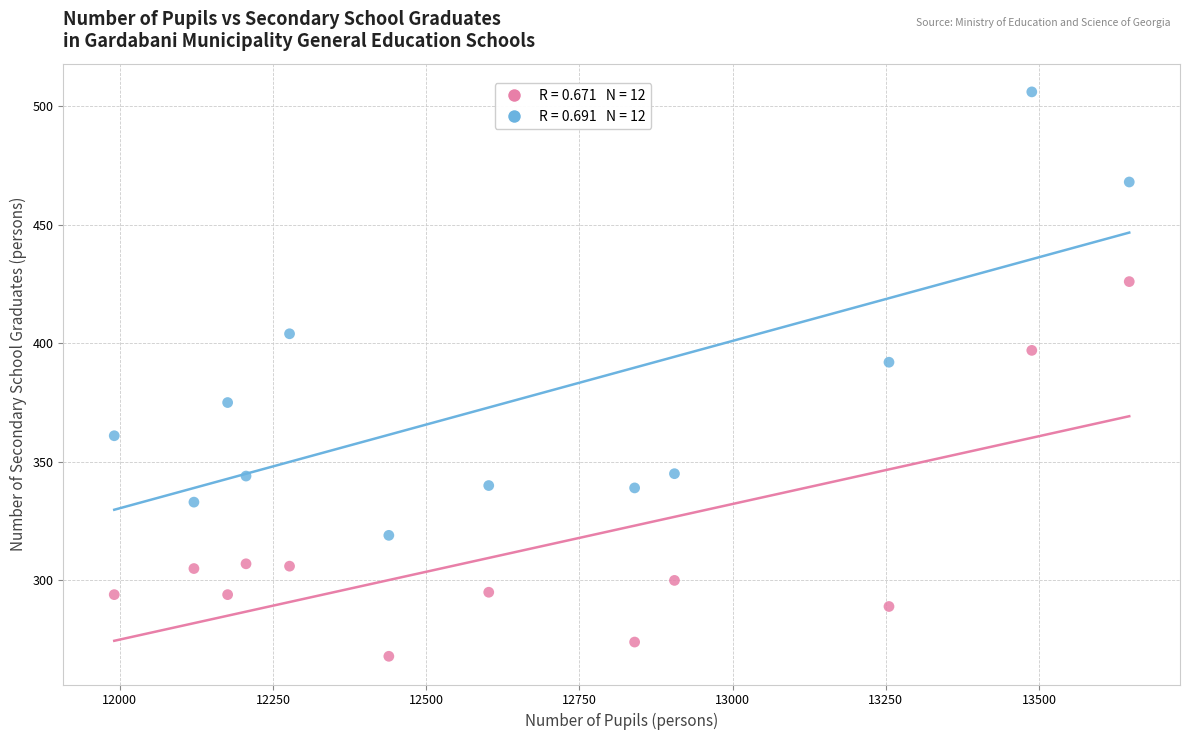

Across all data points, what is the range of Y values (max minus min)?

238